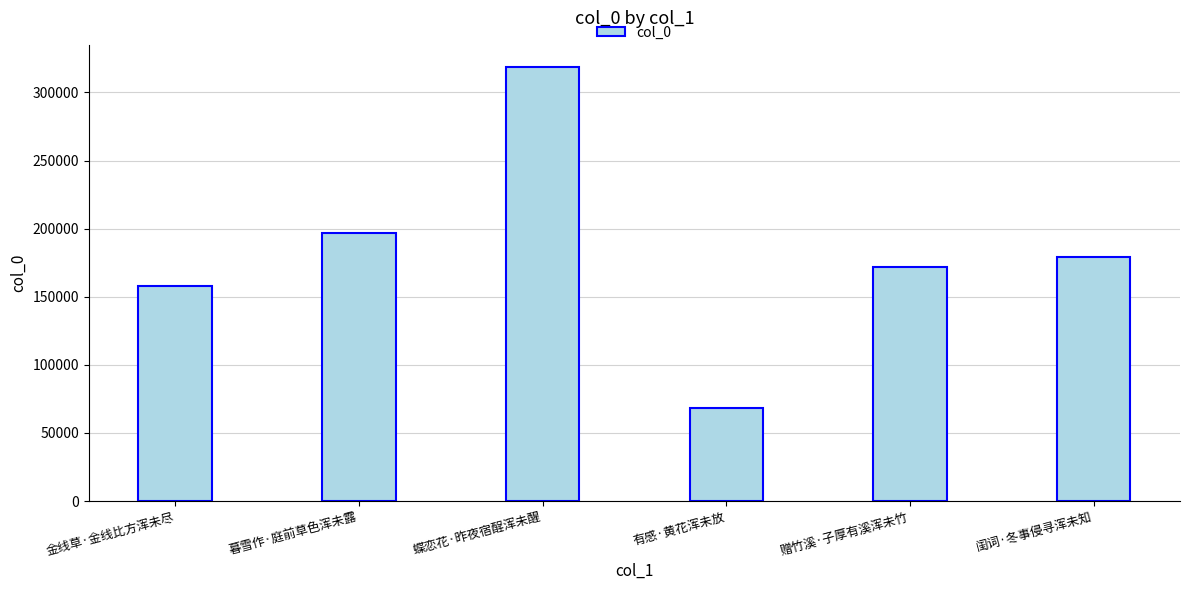

How many values are below 179395?

3